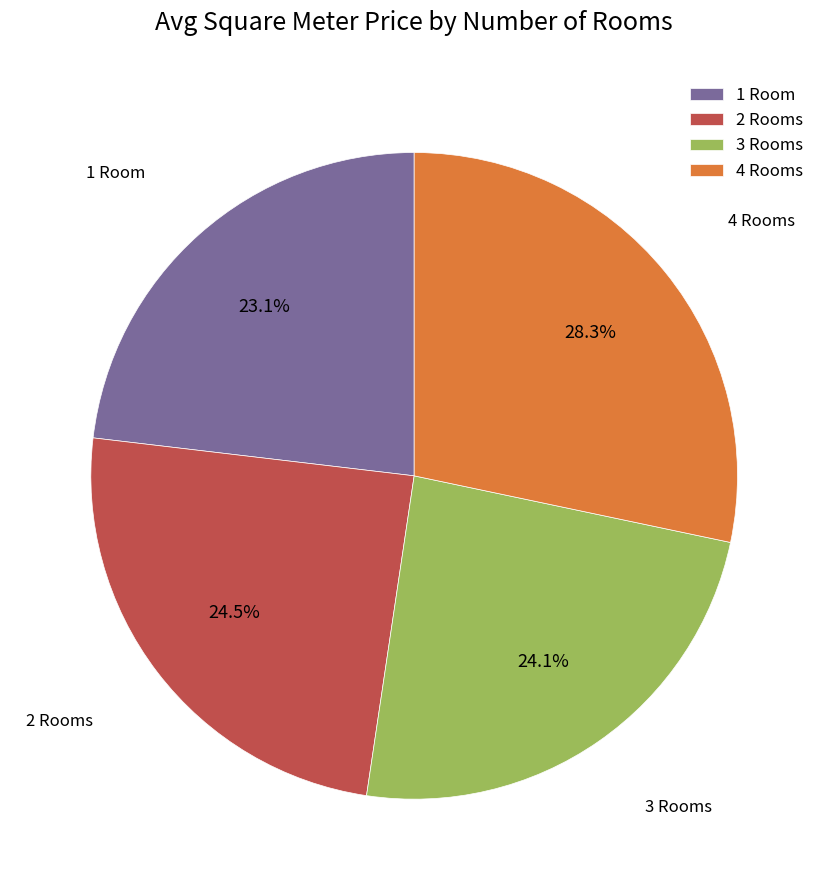

To the nearest percent, what is the average slice percentage?

25%